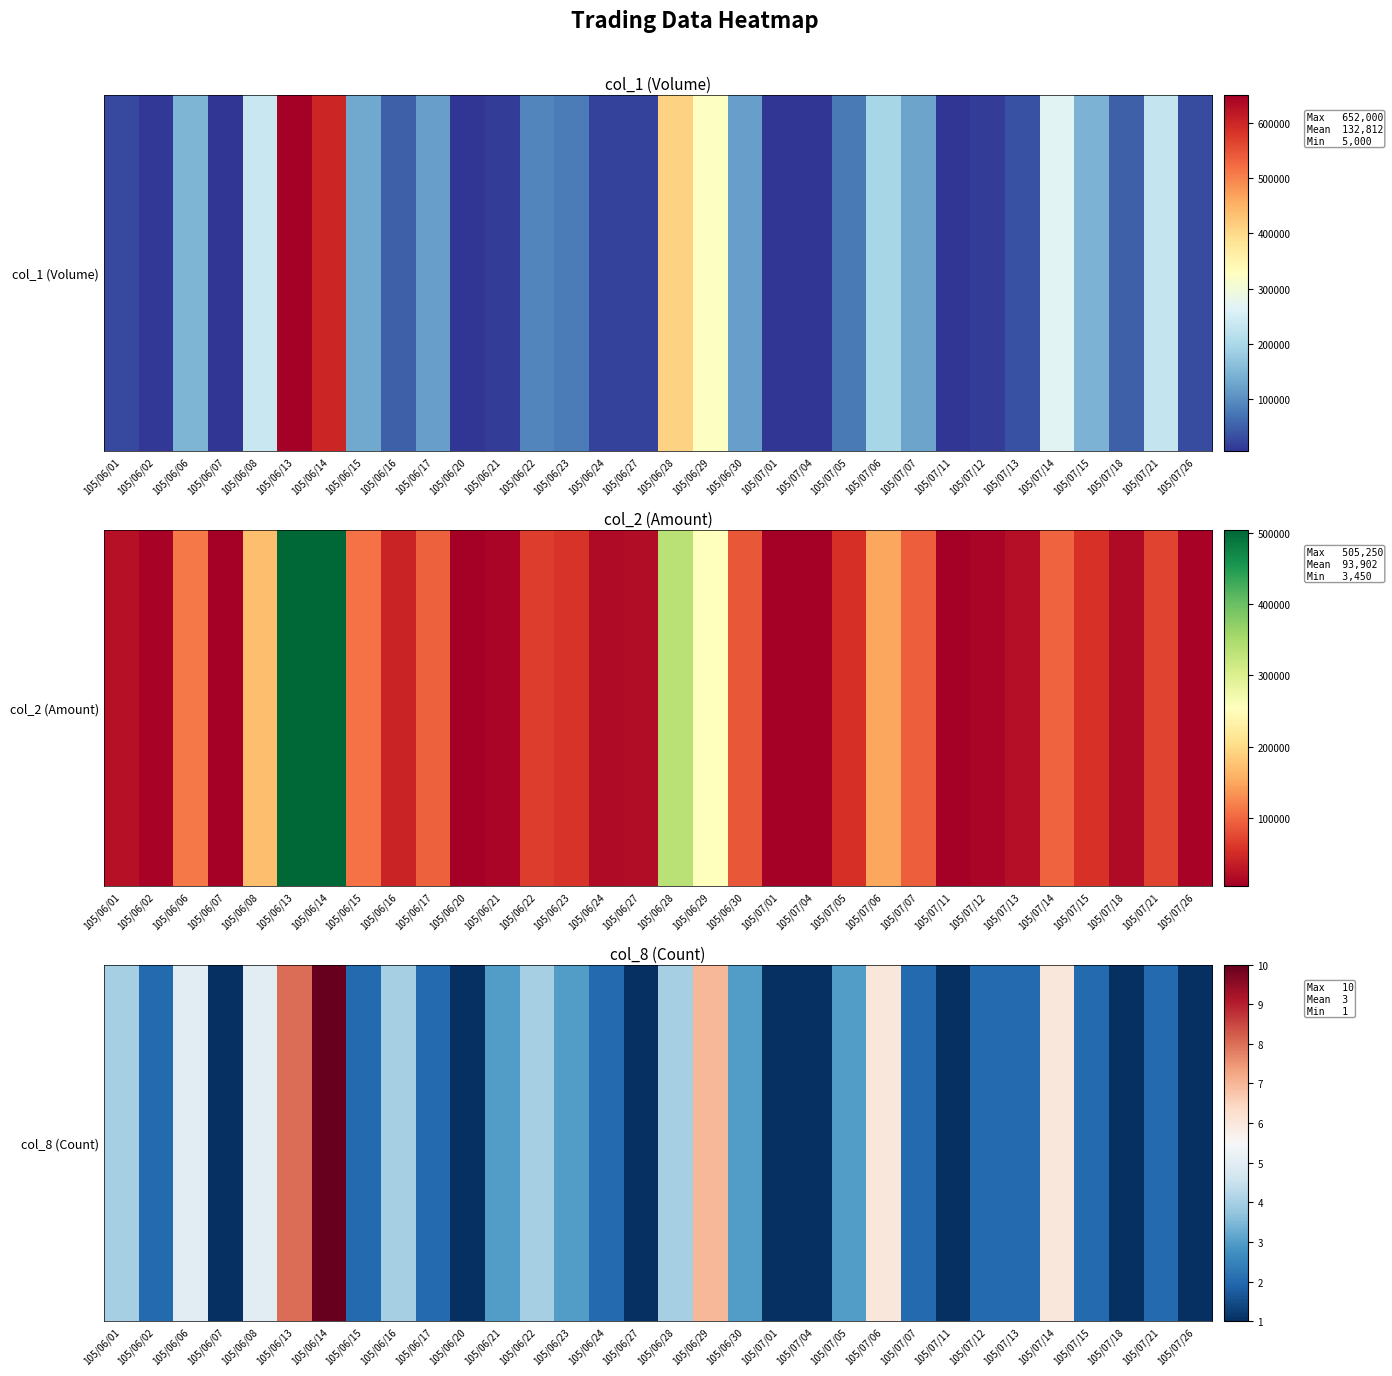

How many values are below 2?

8